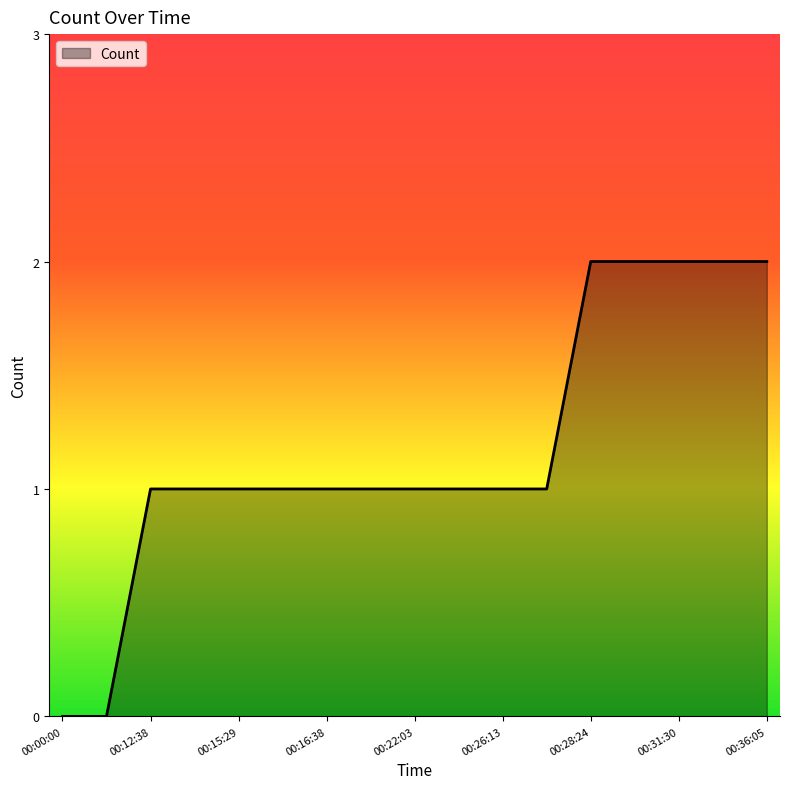

What is the average value?

1